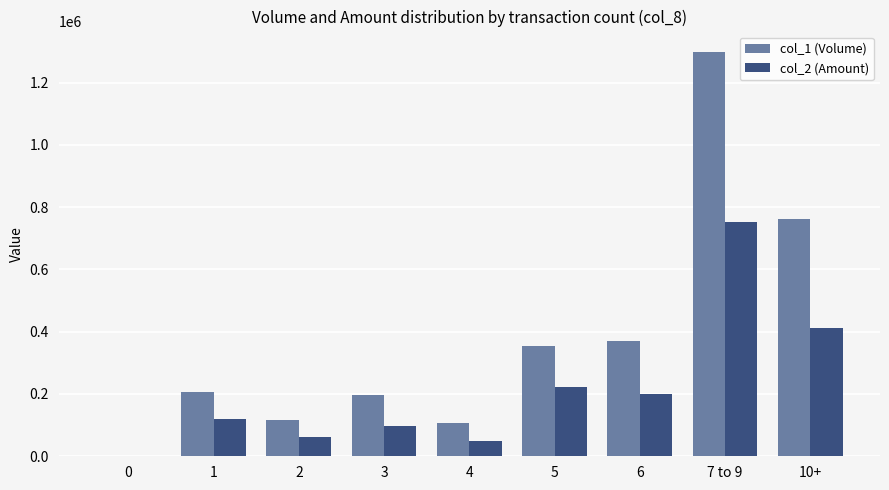

Is it true that col_1 (Volume) equals 353759 at 3?

False